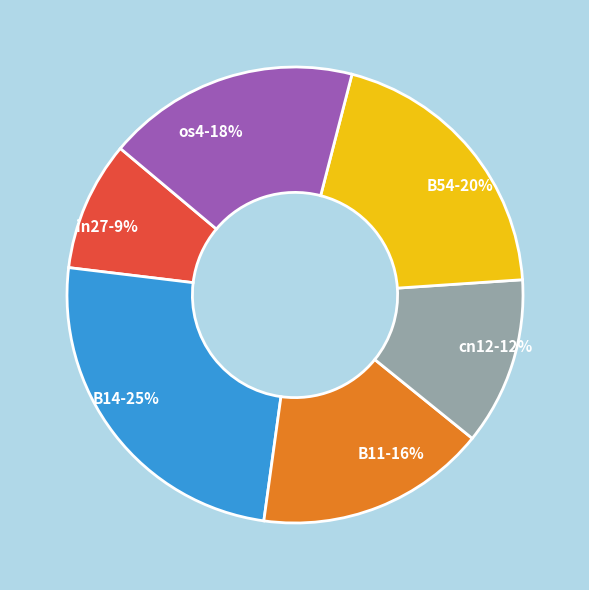

Which slice is the smallest?

in27-9%